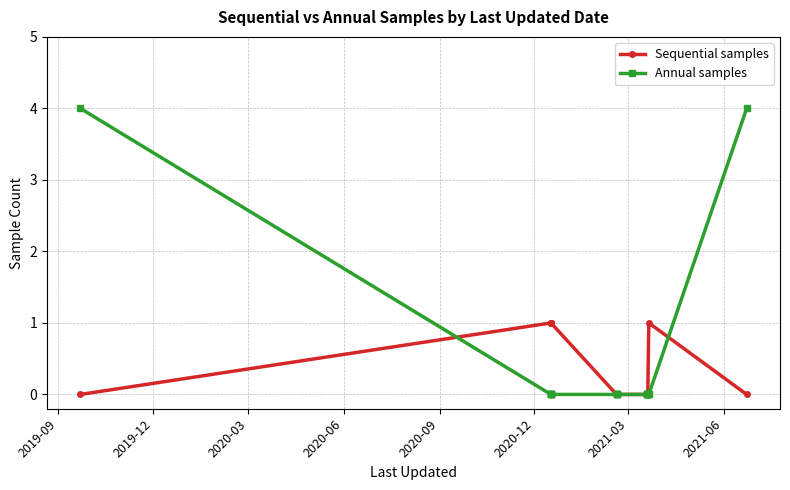

True or false: Sequential samples has a value of 0 at 11.

False